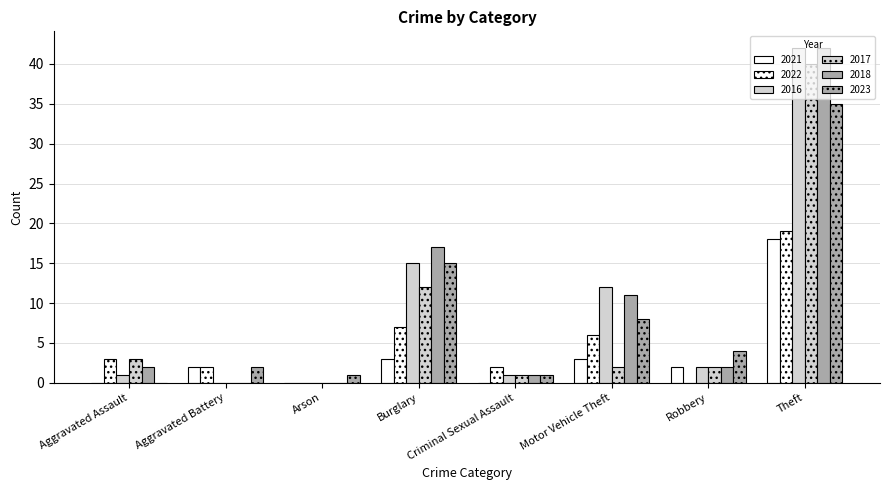

How many series are shown in this chart?

6